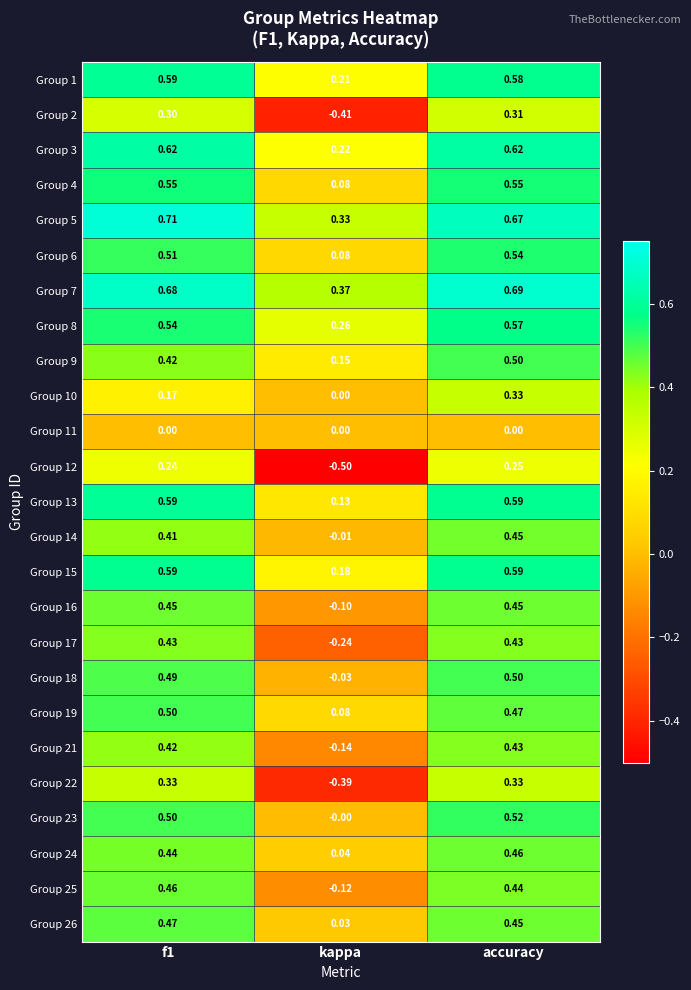

Where is Group 26 nearest to the value 0?

kappa